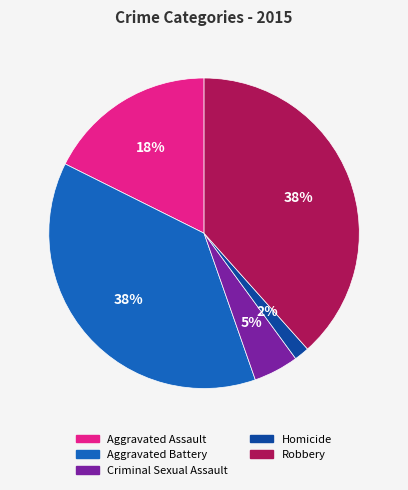

To the nearest percent, what portion does Aggravated Assault represent?

18%